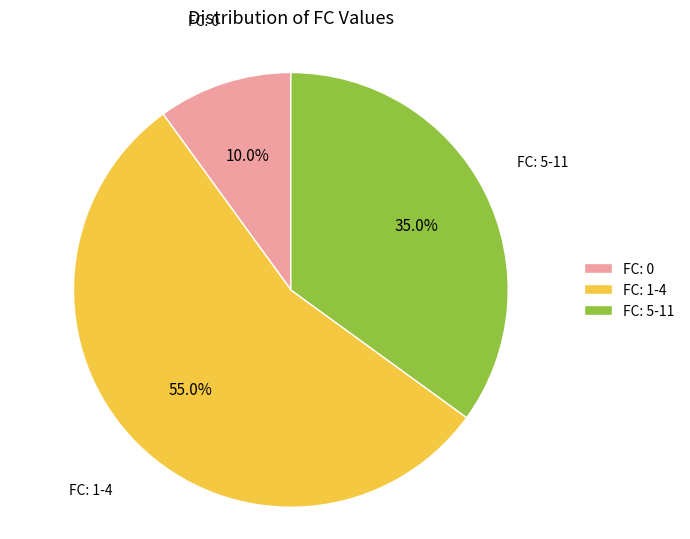

Which category has the biggest portion of the pie?

FC: 1-4